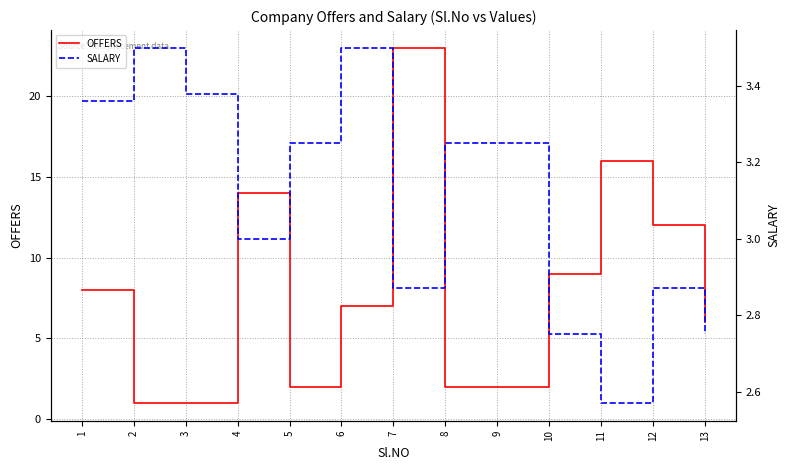

Between 4 and 6, which series saw the biggest shift?

OFFERS